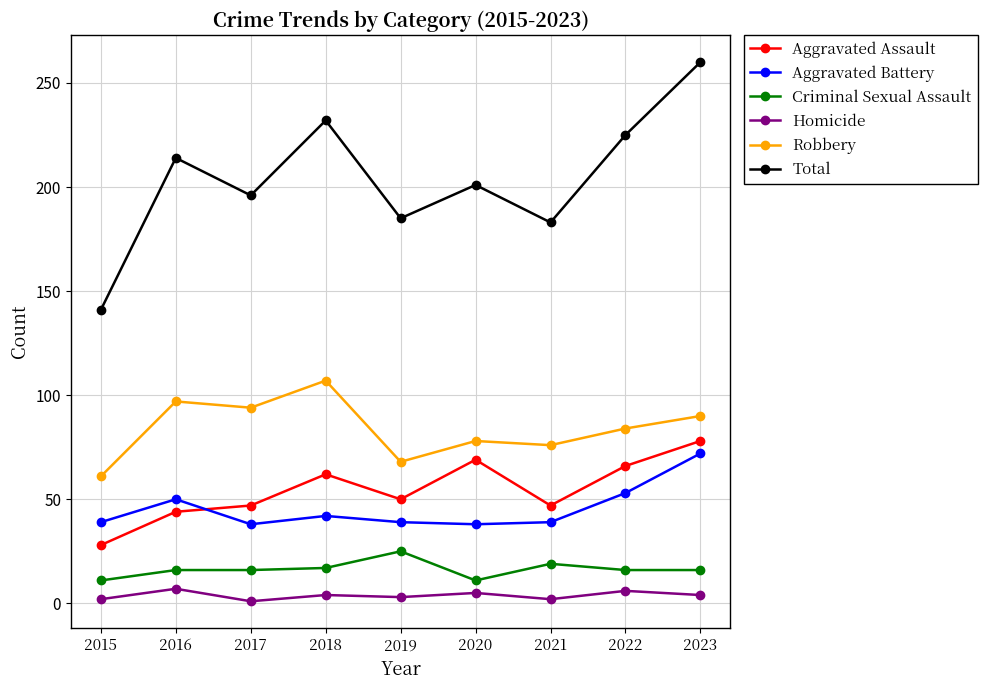

What is the spread (max minus min) of values at 2016?

207